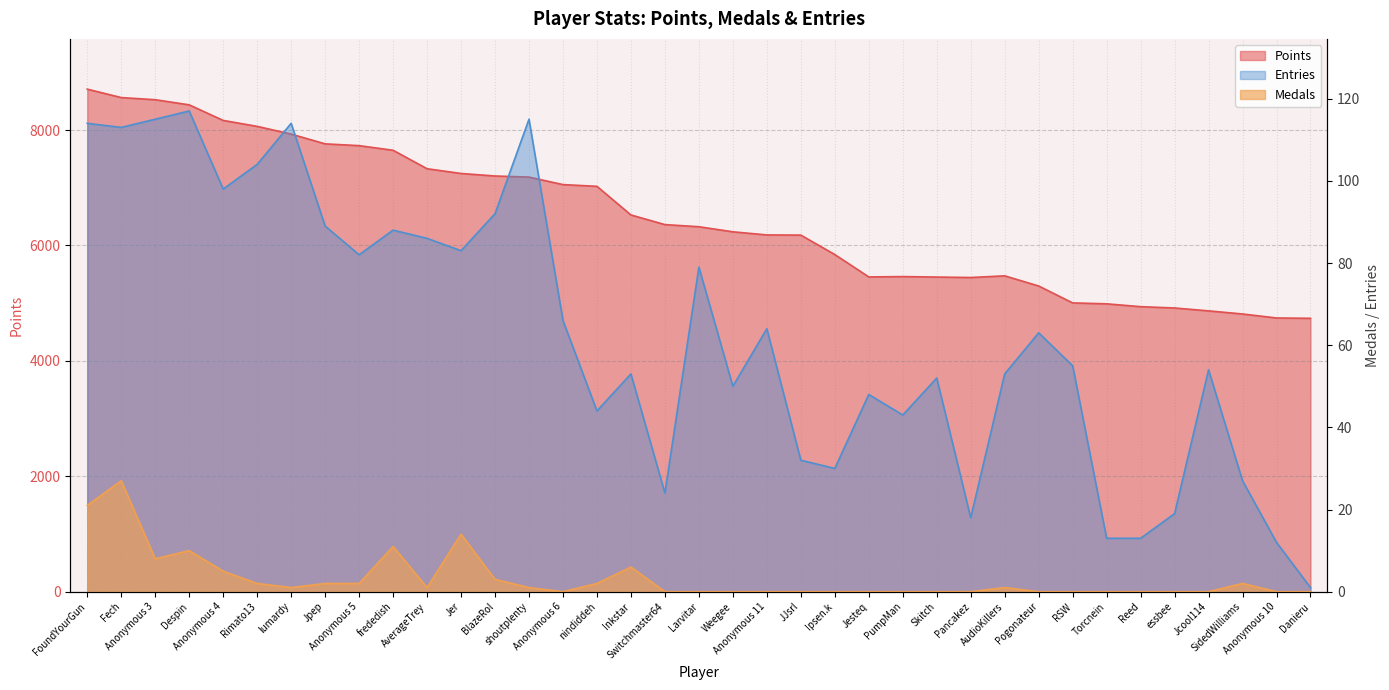

How many data points in Points are above 6324?

18